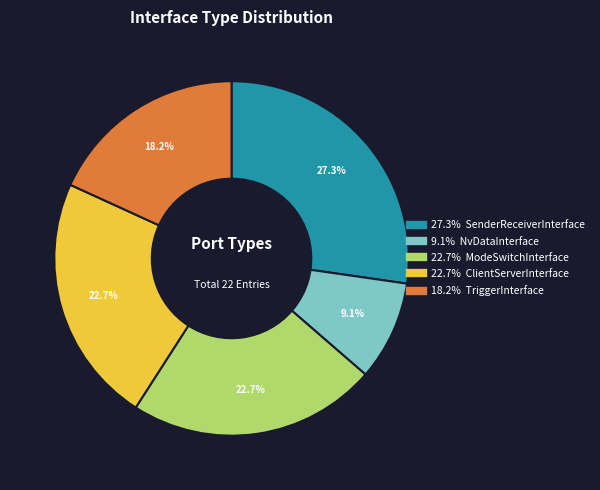

Is there a majority slice in this chart?

No